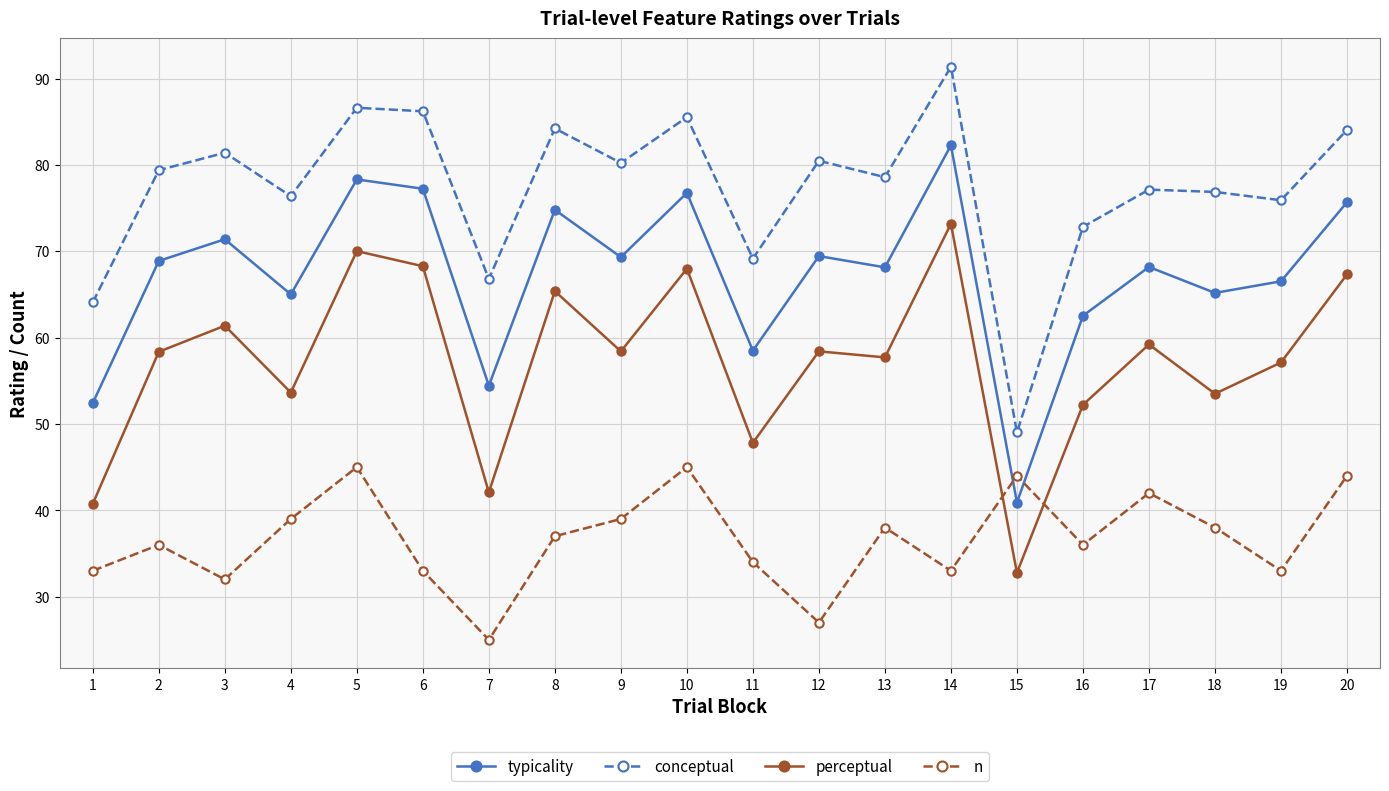

Does the chart display data point markers on the line(s)?

Yes